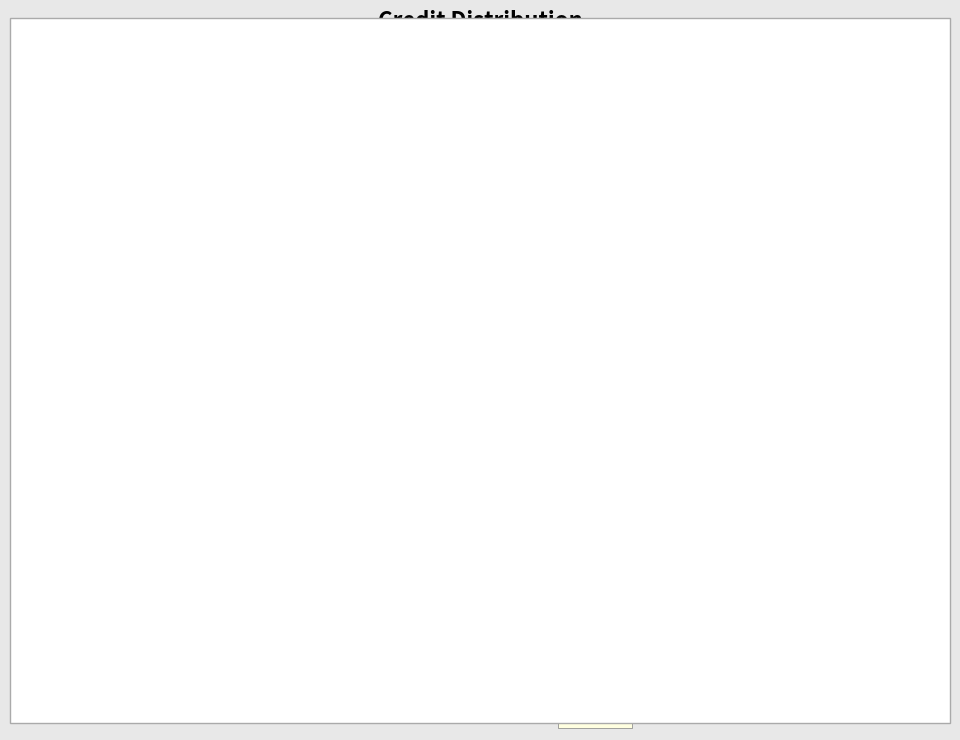

Approximately how many times larger is the value at EE310 - 15.4% compared to EE331 - 7.7%?

2.0